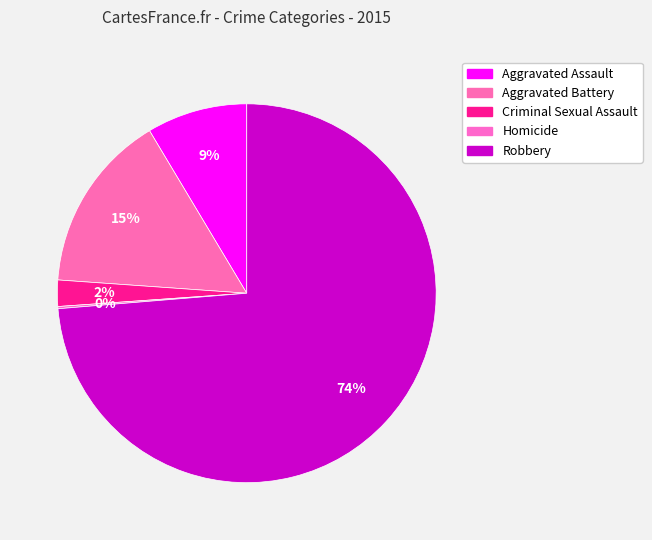

How many segments does this pie chart have?

5